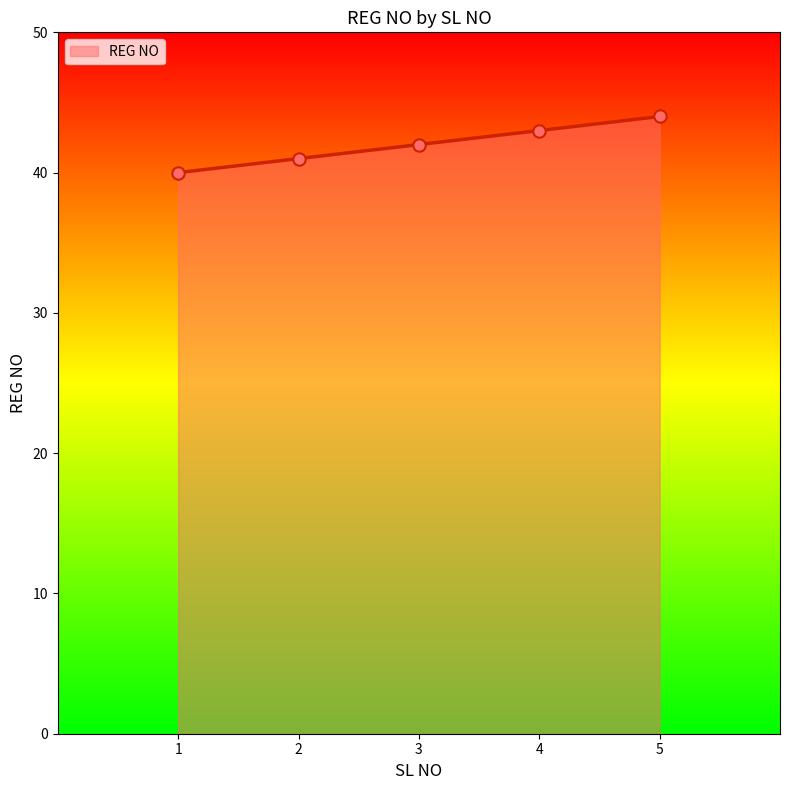

Which has a higher value, 5 or 1?

5